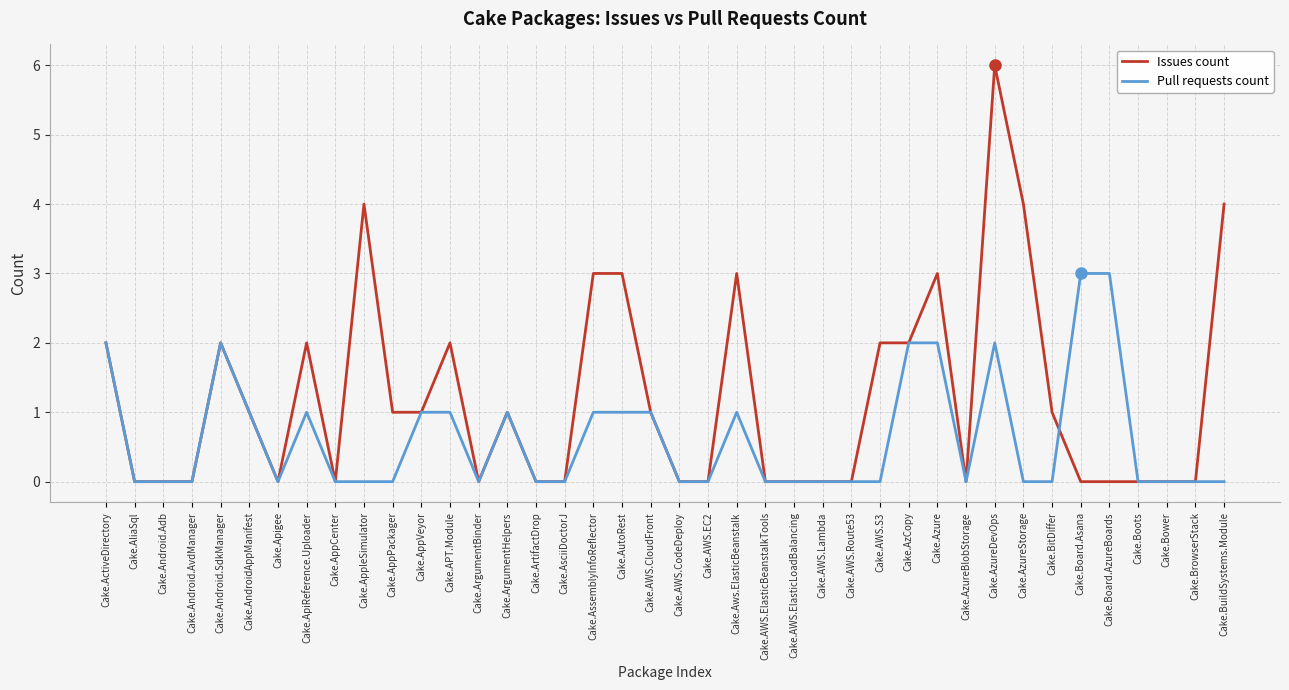

What value does the Issues count series have at Cake.APT.Module?

2